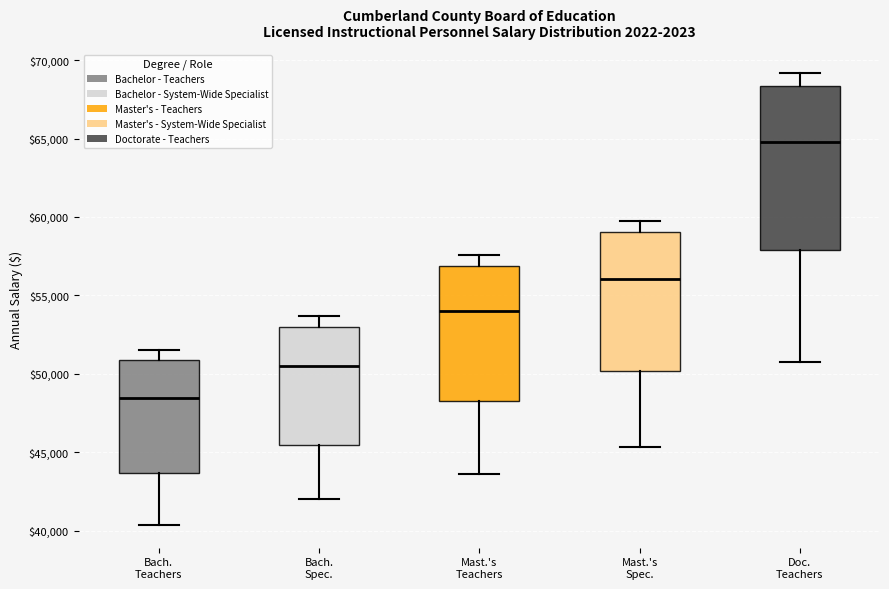

Comparing the boxes themselves (not the whiskers), which one is the tallest?

Doc. Teachers